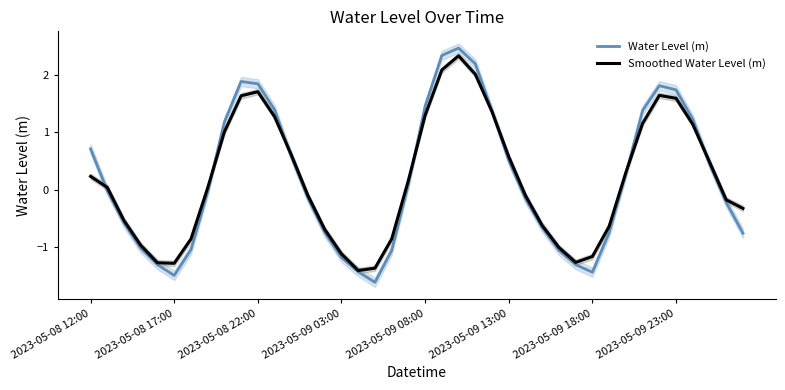

What is the maximum value for Water Level (m)?

2.5